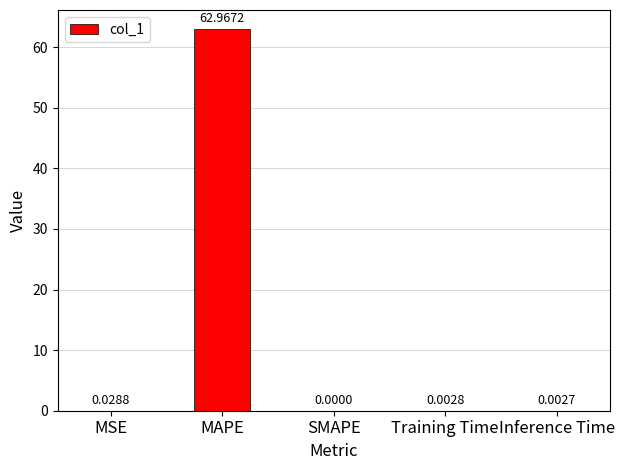

Which label corresponds to the largest value in the chart?

MAPE